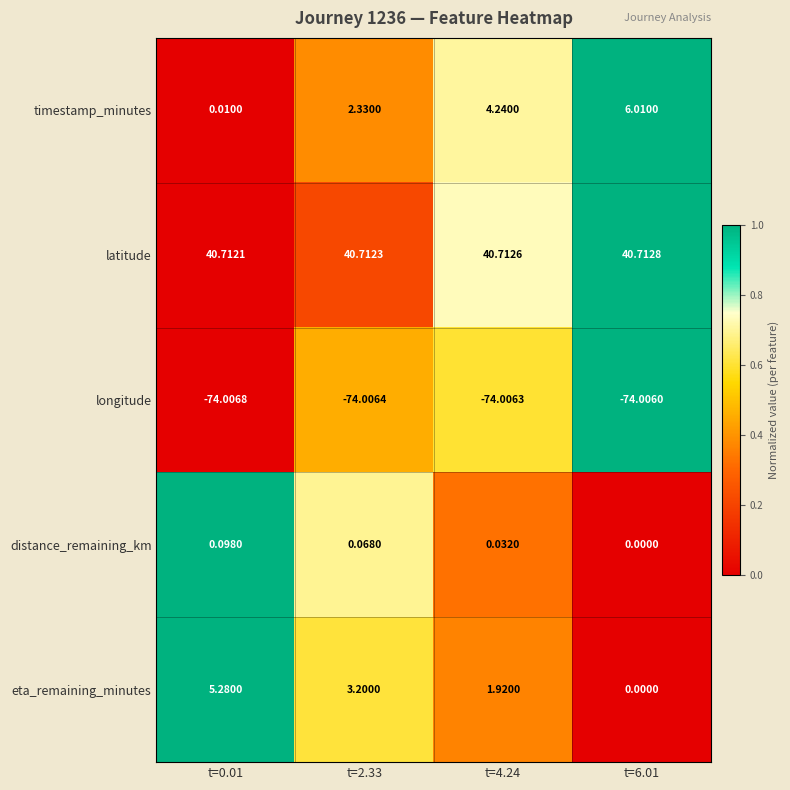

What is the total value across all series at t=4.24?

-27.1